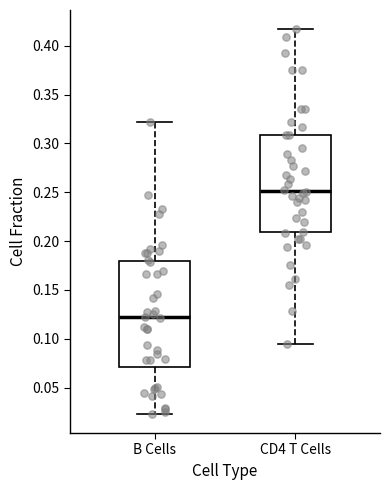

Where does the lower whisker of the box for CD4 T Cells end on the y-axis? The values are not printed on the chart, so give them approximately, as read against the axis.

0.095